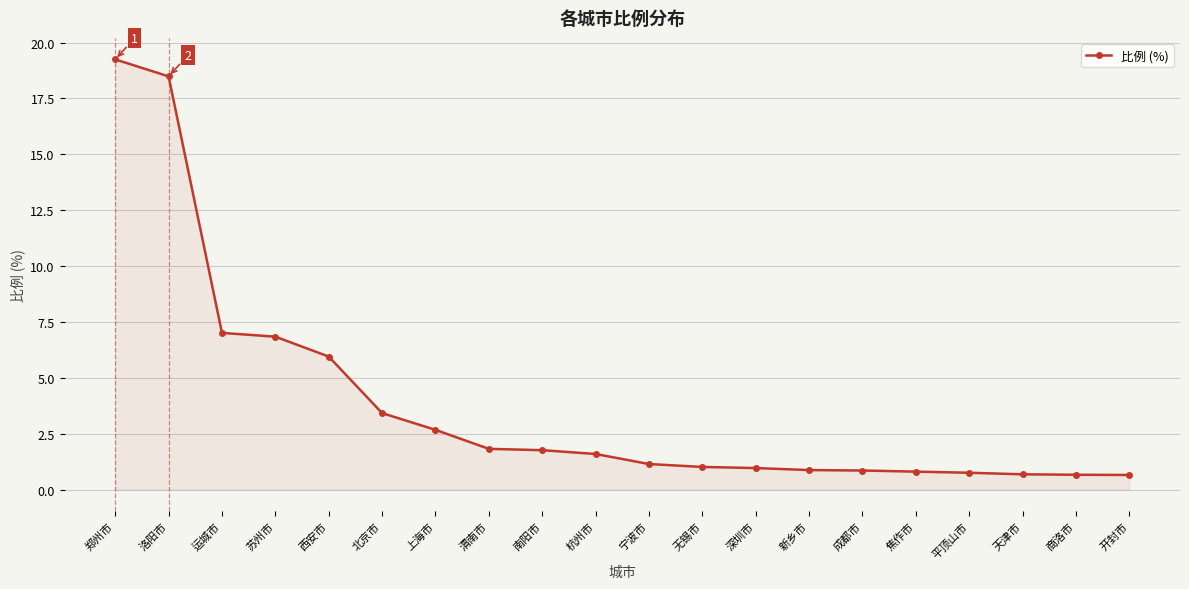

The value at 商洛市 is 0.7. True or false?

True